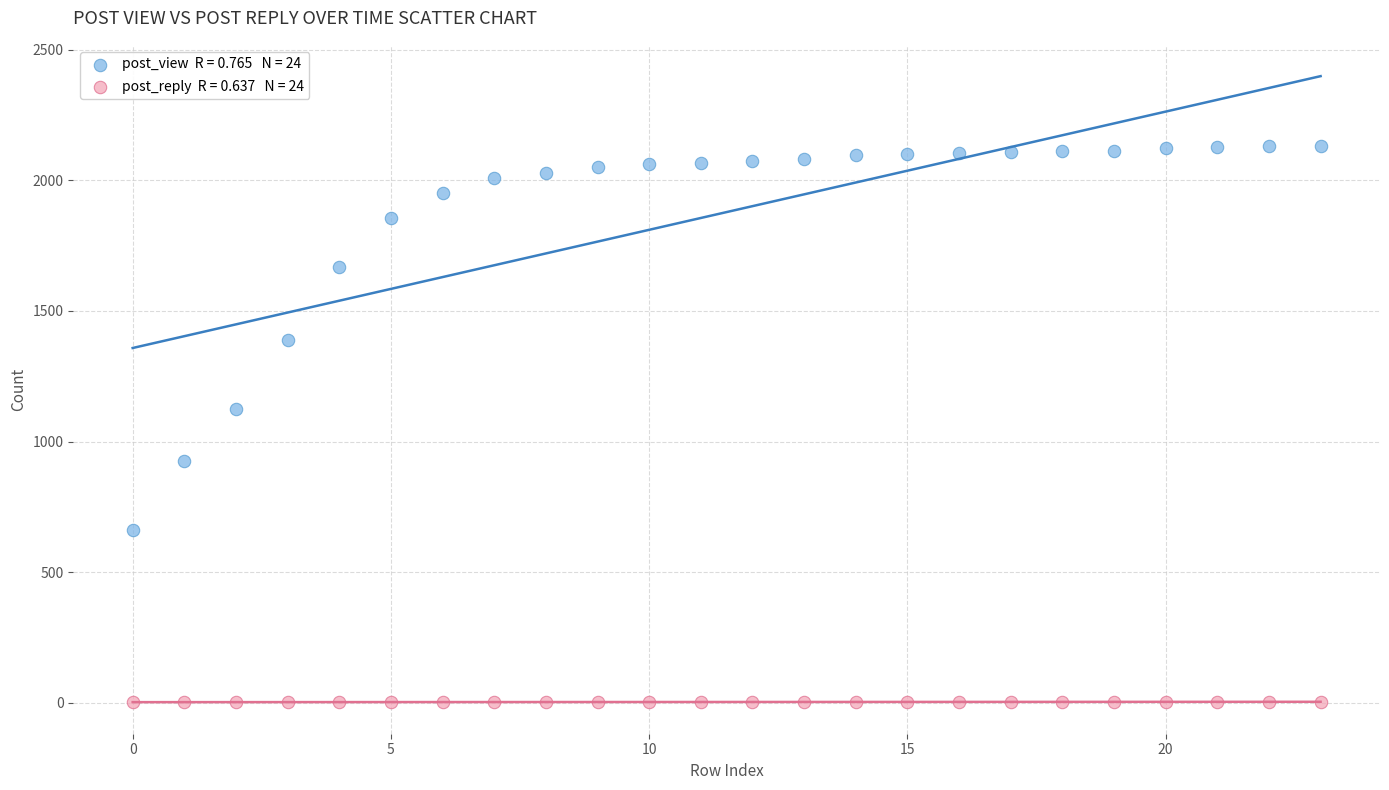

Across all data points, what is the range of Y values (max minus min)?

2129